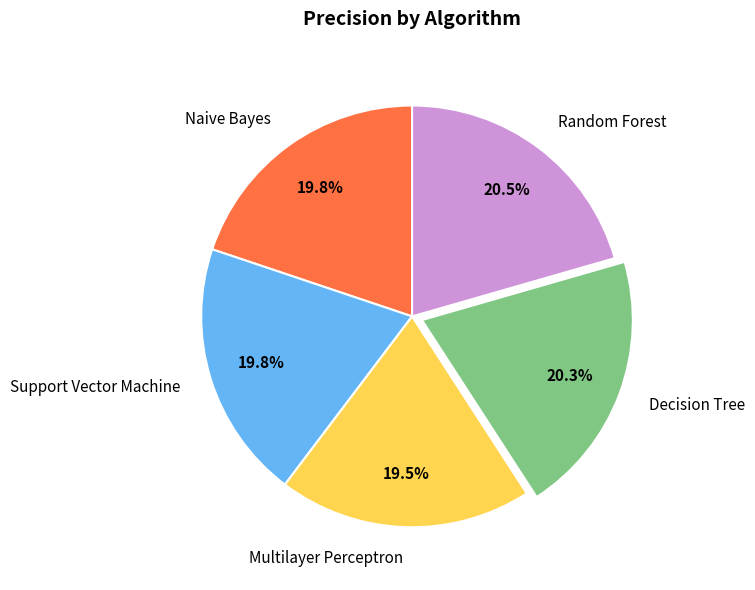

What percentage is the Decision Tree slice, to the nearest percent?

20%